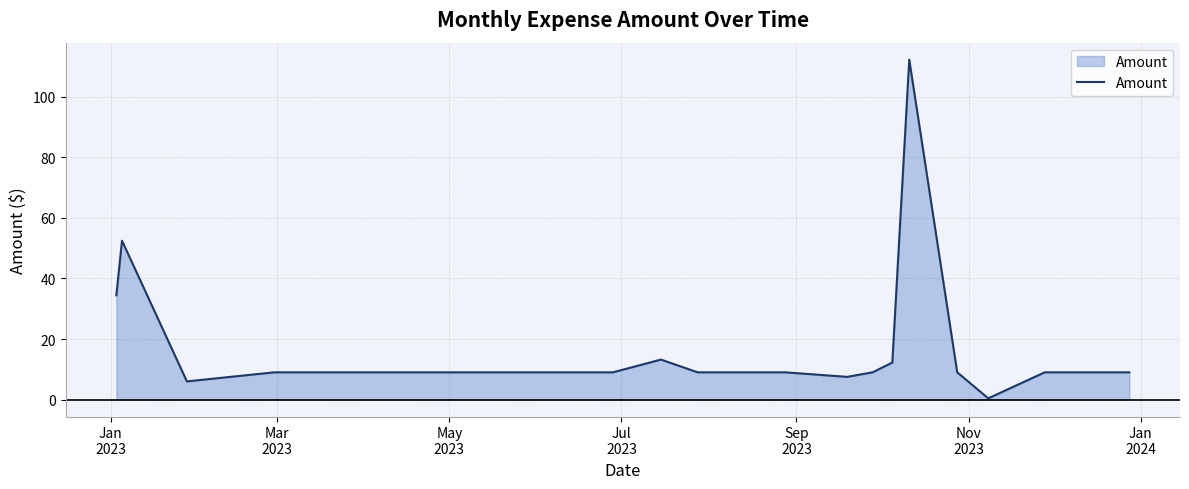

What is the difference between the maximum and minimum values?

111.9